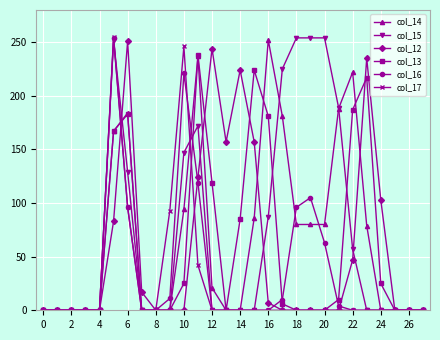

In col_14, how many points are higher than both neighbors (excluding endpoints)?

4